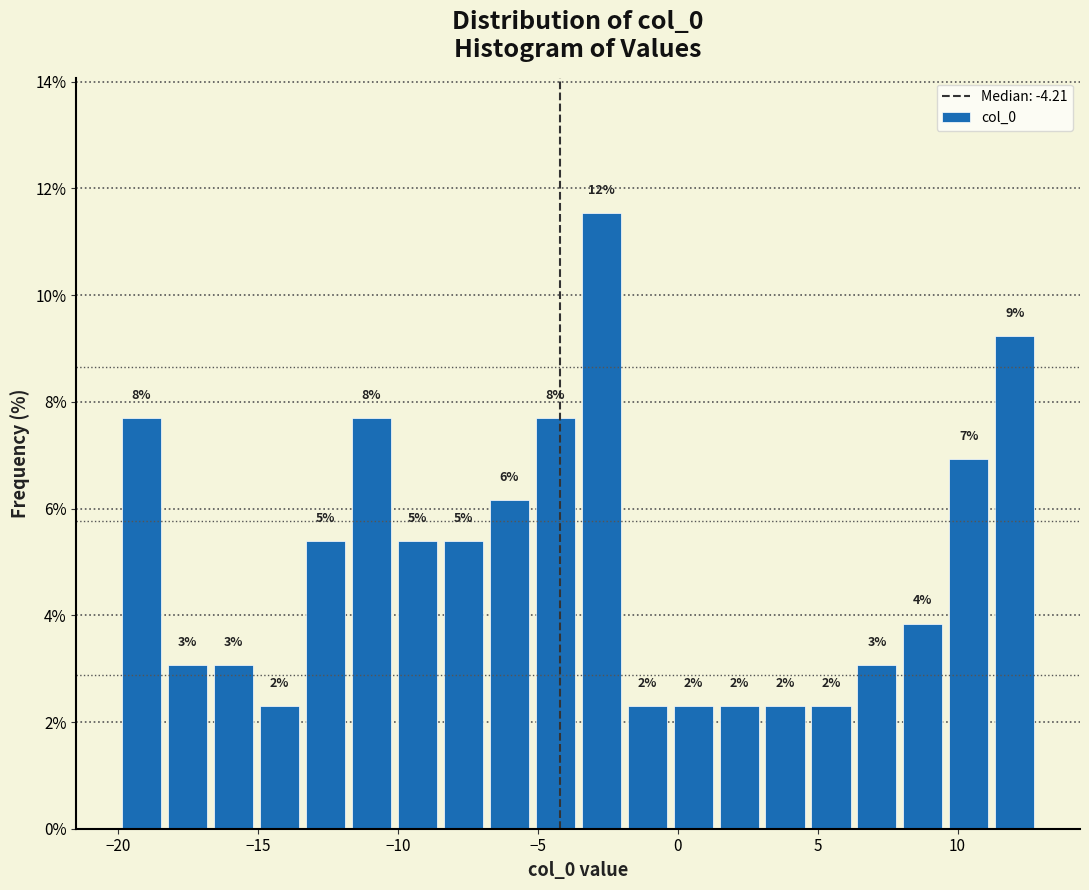

Read against the x-axis, roughly where is the centre of the tallest bar?

-2.5